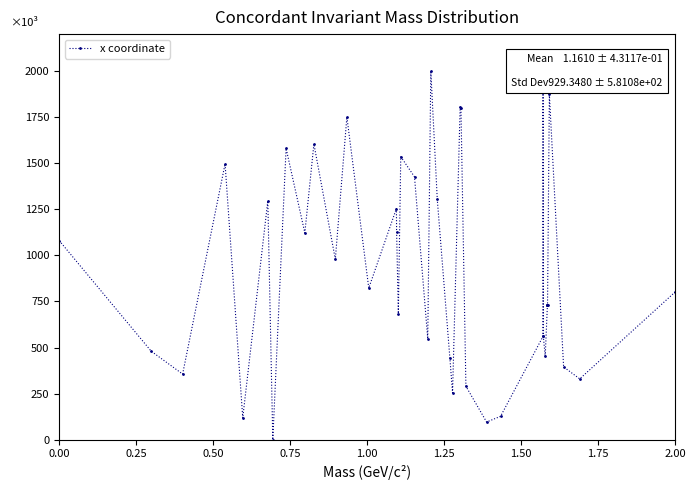

What is the greatest value displayed?

2000.0